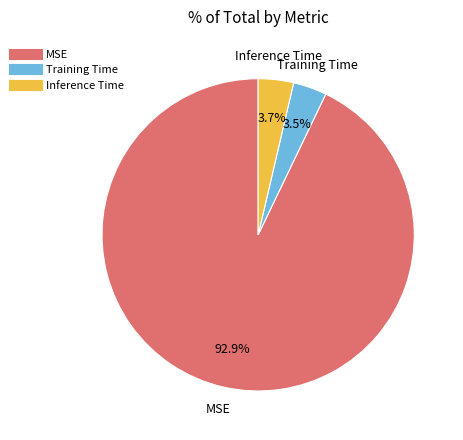

Combined, do MSE and Training Time account for over 50%?

Yes